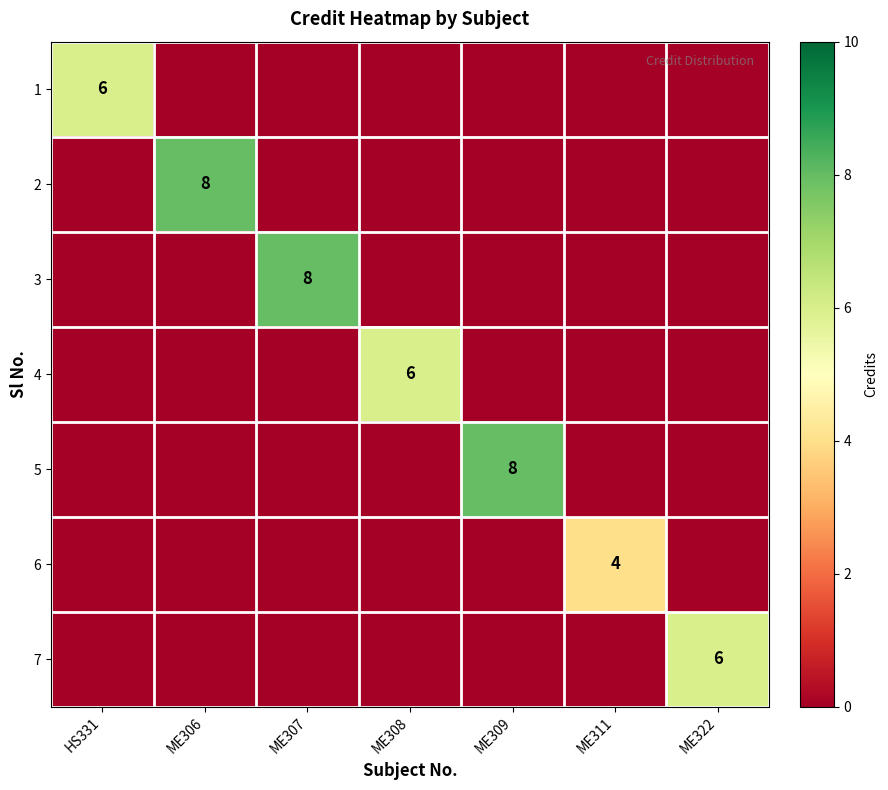

List the labels in order of 6 value, smallest first.

HS331, ME306, ME307, ME308, ME309, ME322, ME311